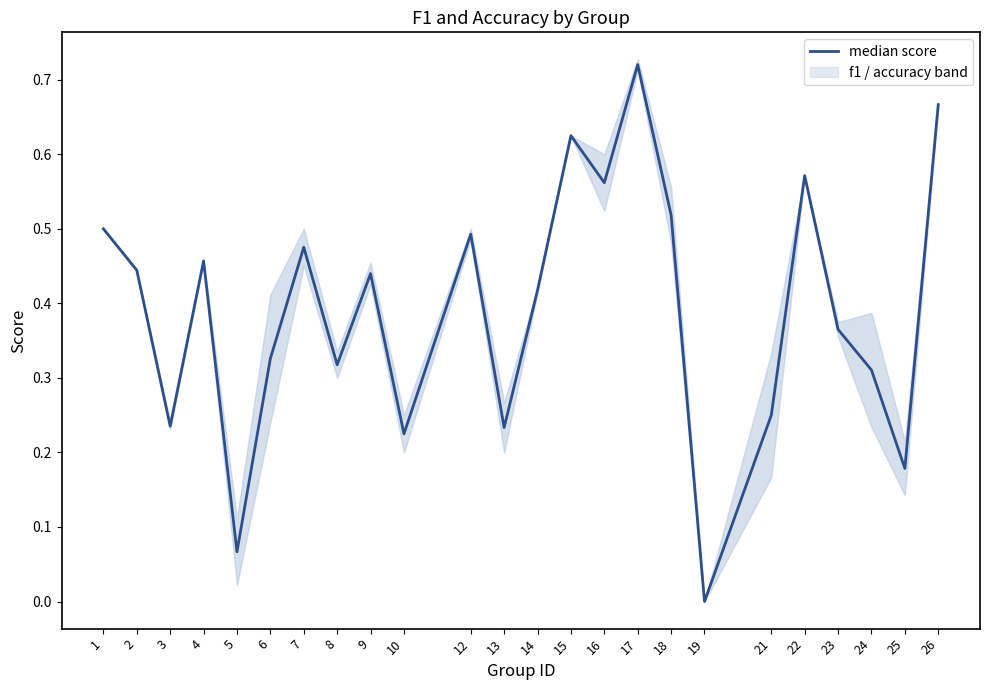

At which category does the data reach its first local peak?

4